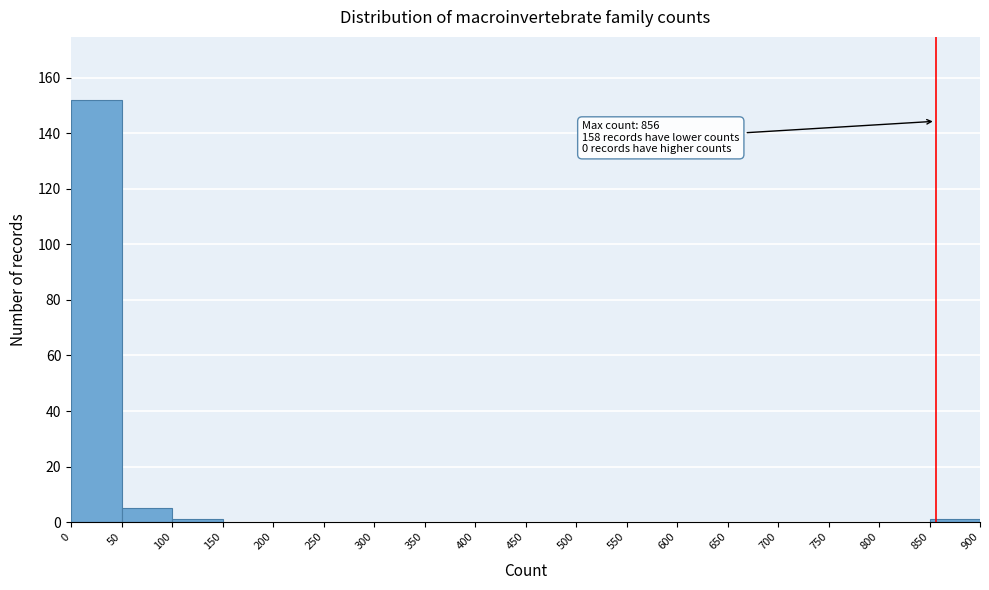

Which range on the x-axis has the tallest bar?

0 to 50